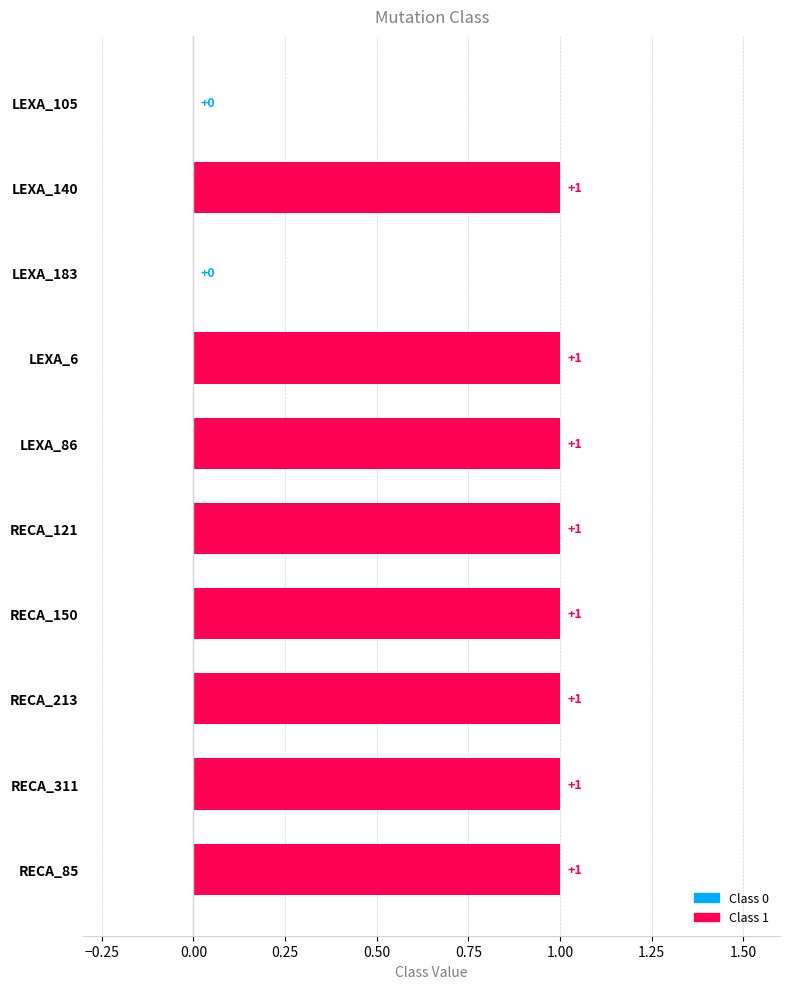

What is the ratio of the value at RECA_85 to the value at RECA_213?

1.0